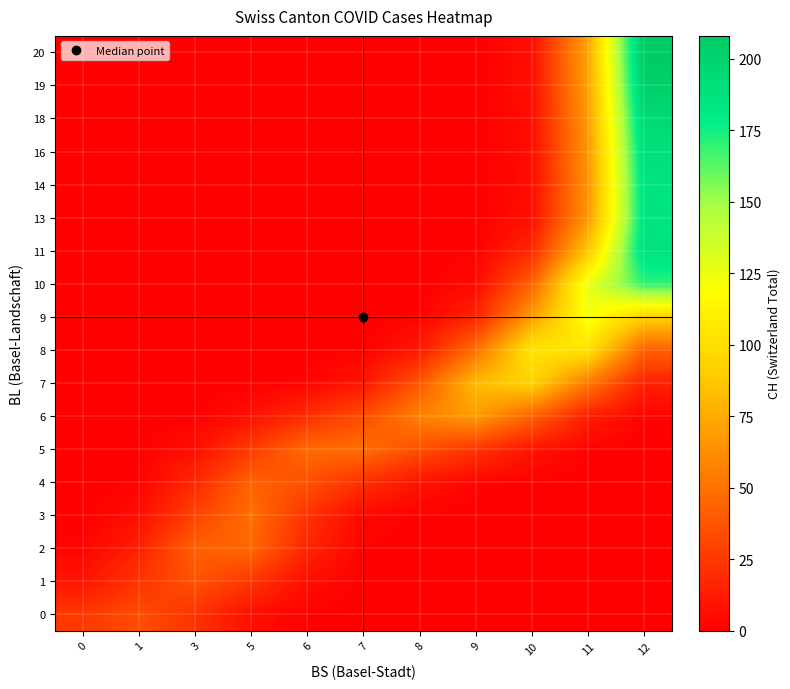

How many series are shown in this chart?

18